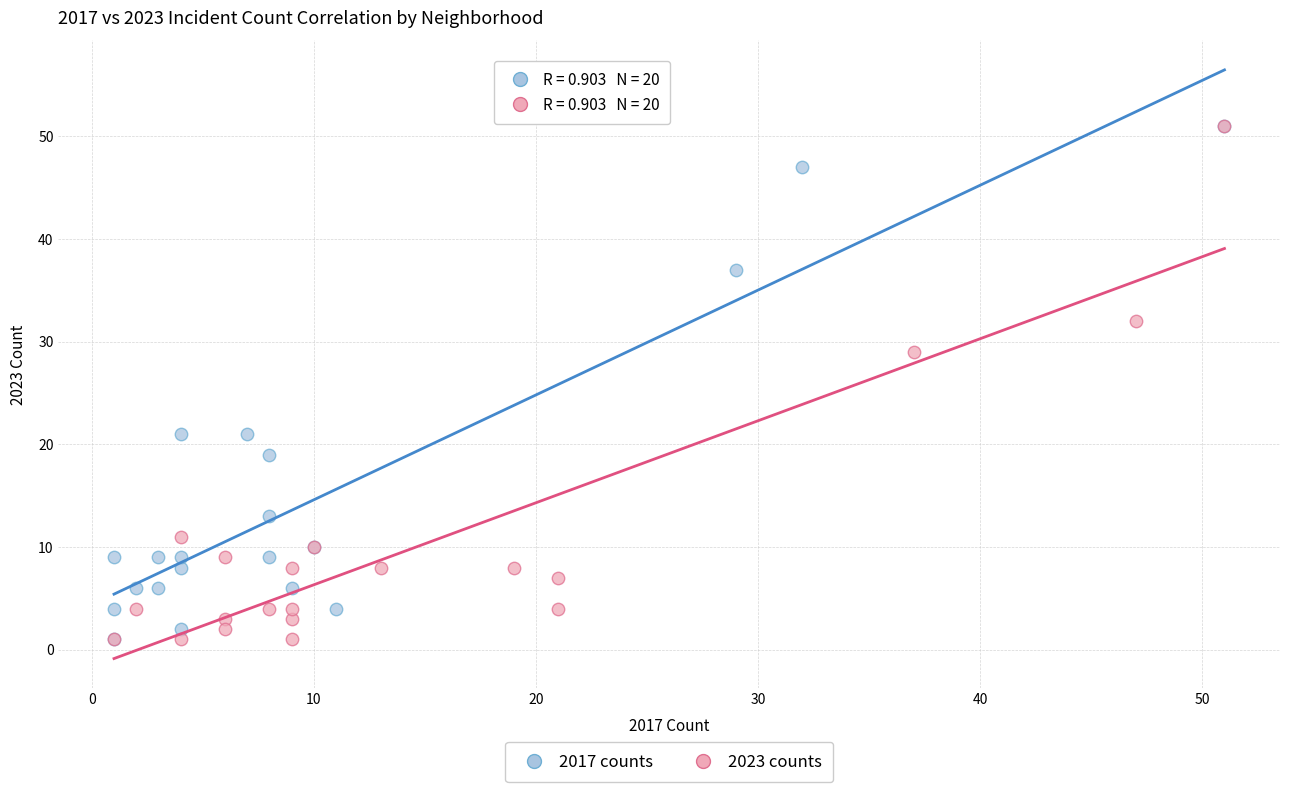

What are all the series names shown in the legend?

2017 counts, 2023 counts